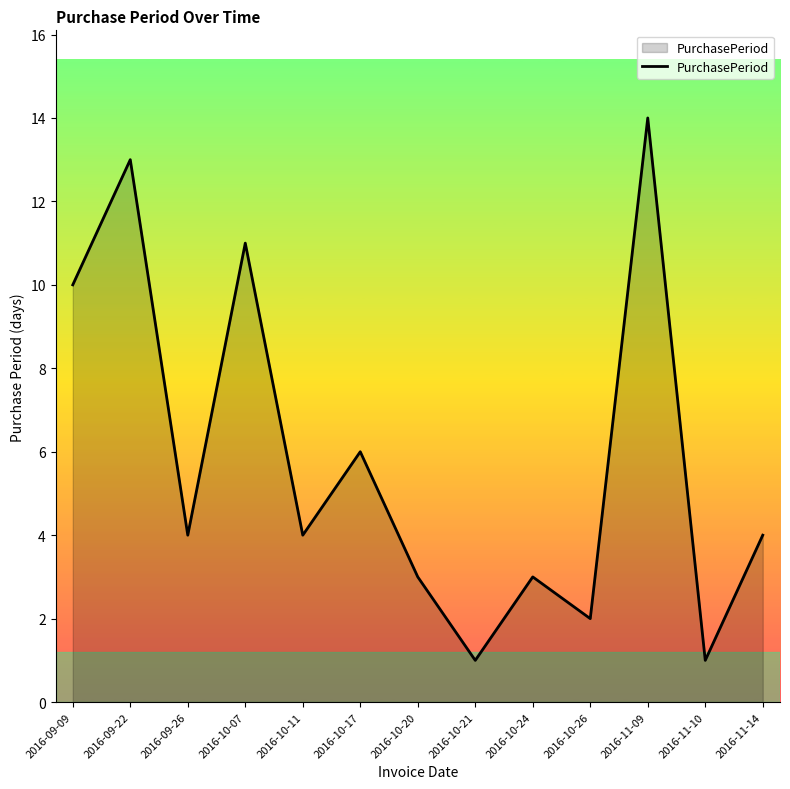

Does the chart have visible grid lines?

No